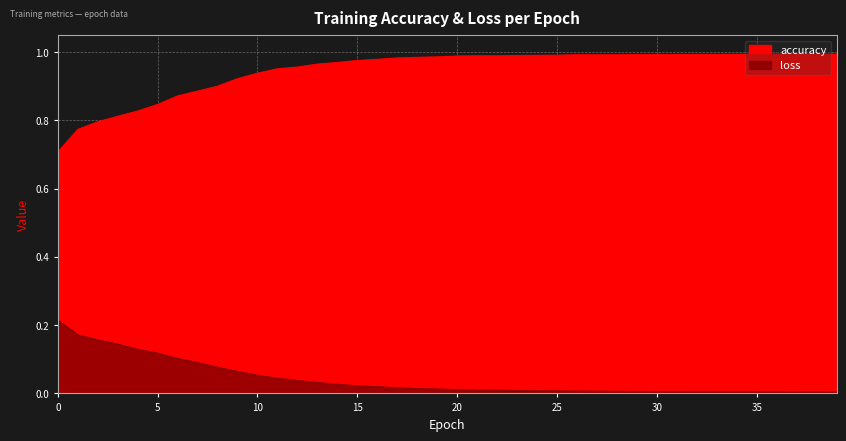

True or false: loss and accuracy intersect in this chart.

False